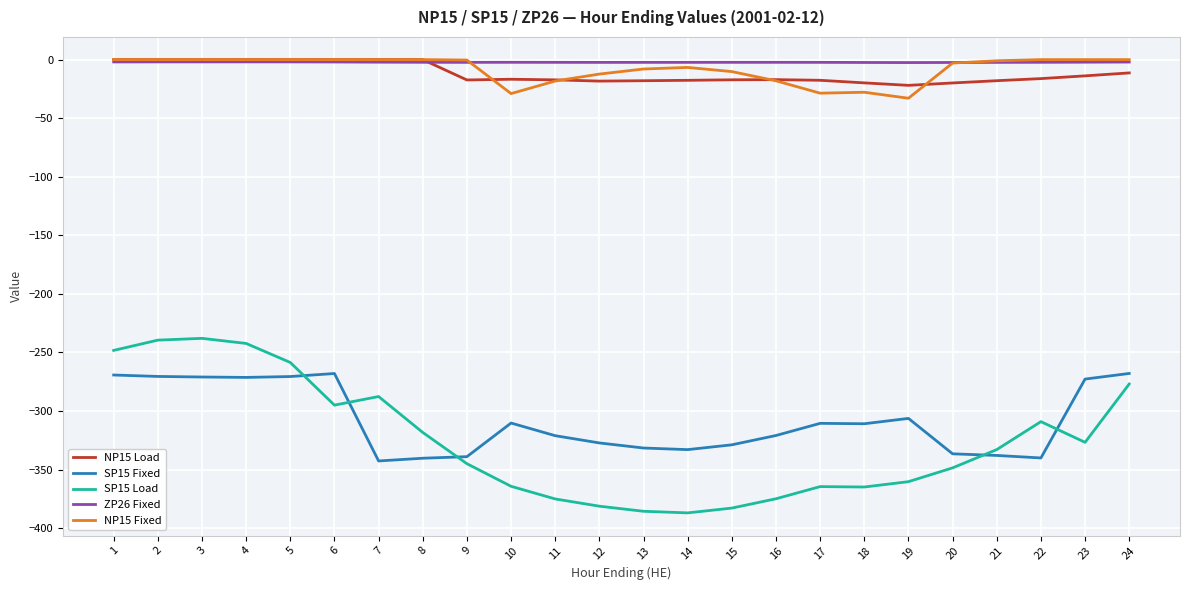

What is the average value of the SP15 Load series?

-325.3